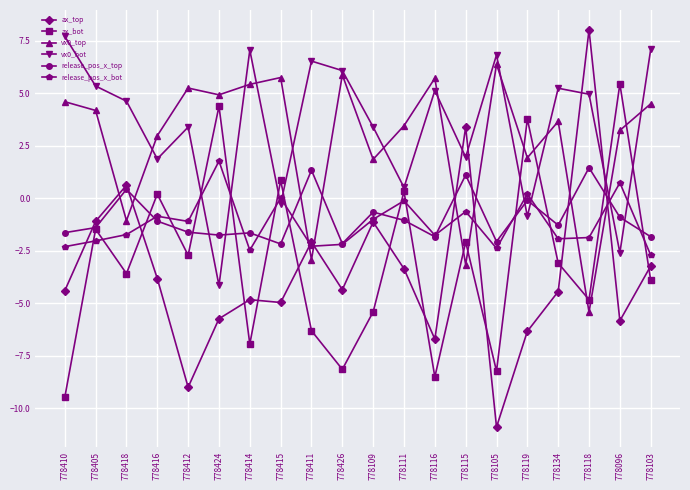

Which category has the highest value in the ax_top series?

778118